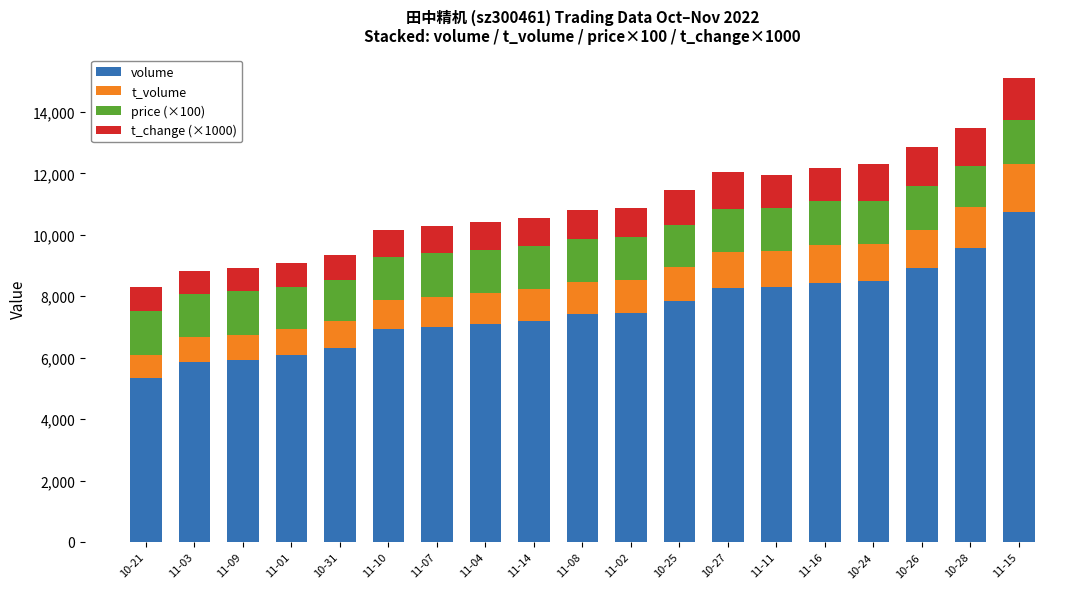

At which category is the sum across all series the highest?

11-15